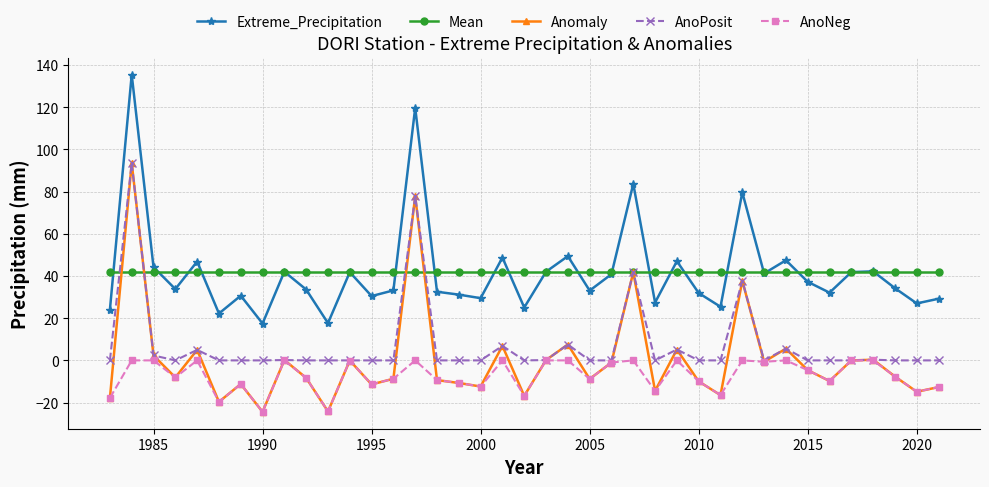

What is the value of the Anomaly point at the 23rd from the left?

-8.8